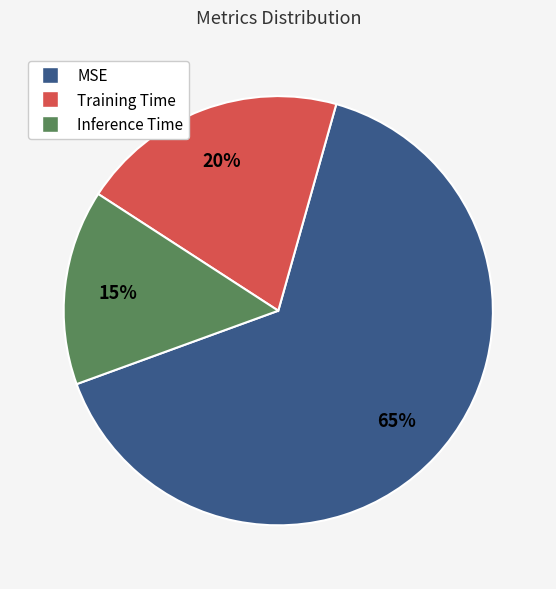

To the nearest percent, what is the average slice percentage?

33%